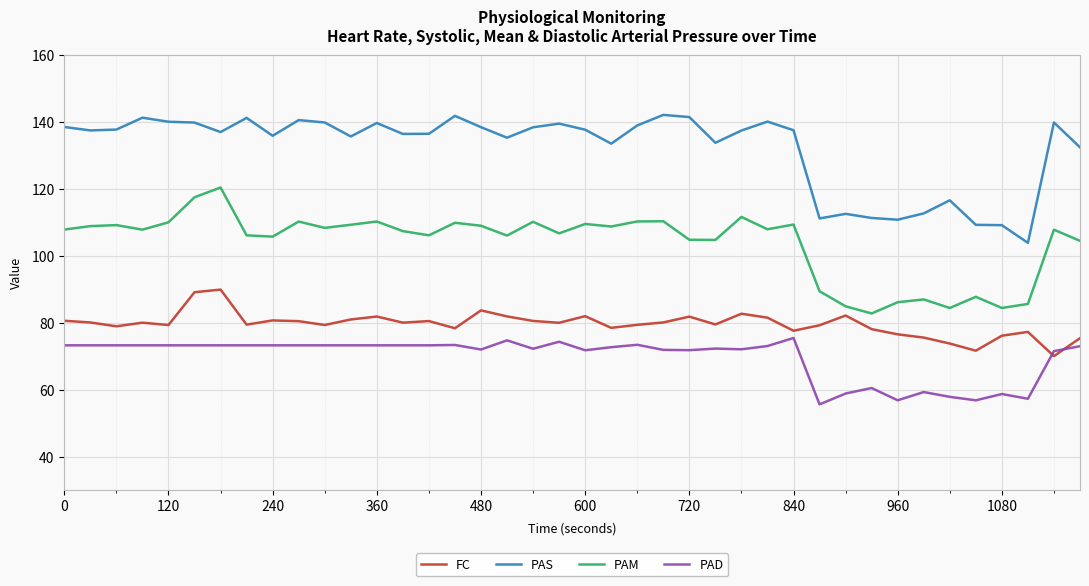

Which series has the largest total across all categories?

PAS